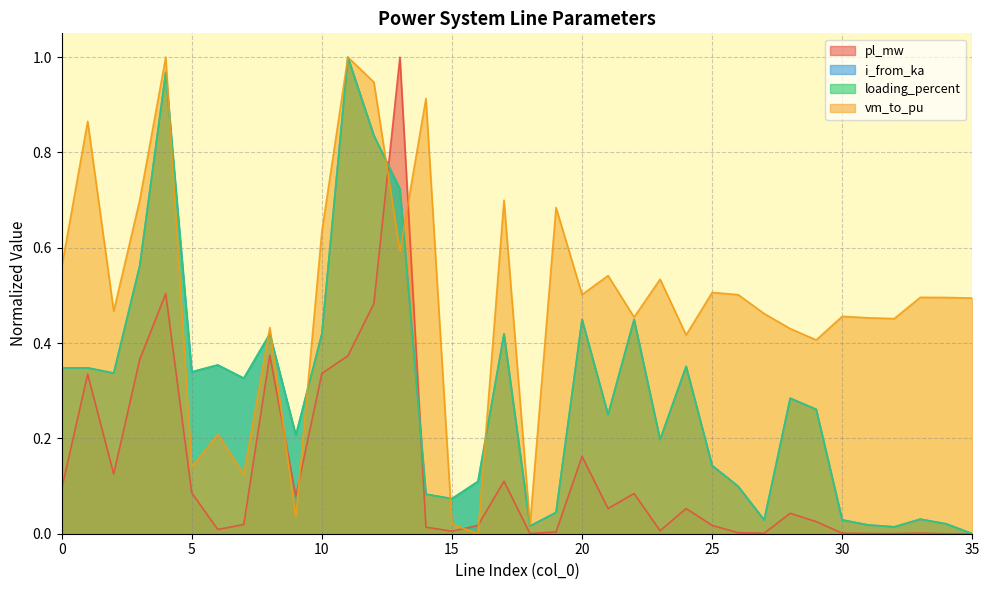

Does the chart display data point markers on the line(s)?

No